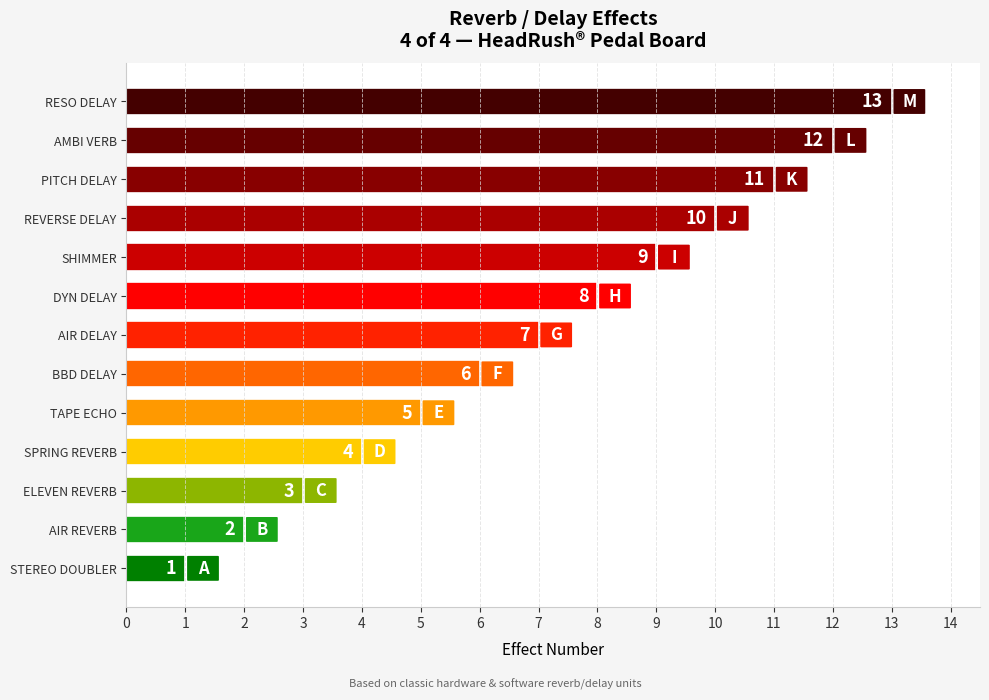

What is the sum of all values?

91